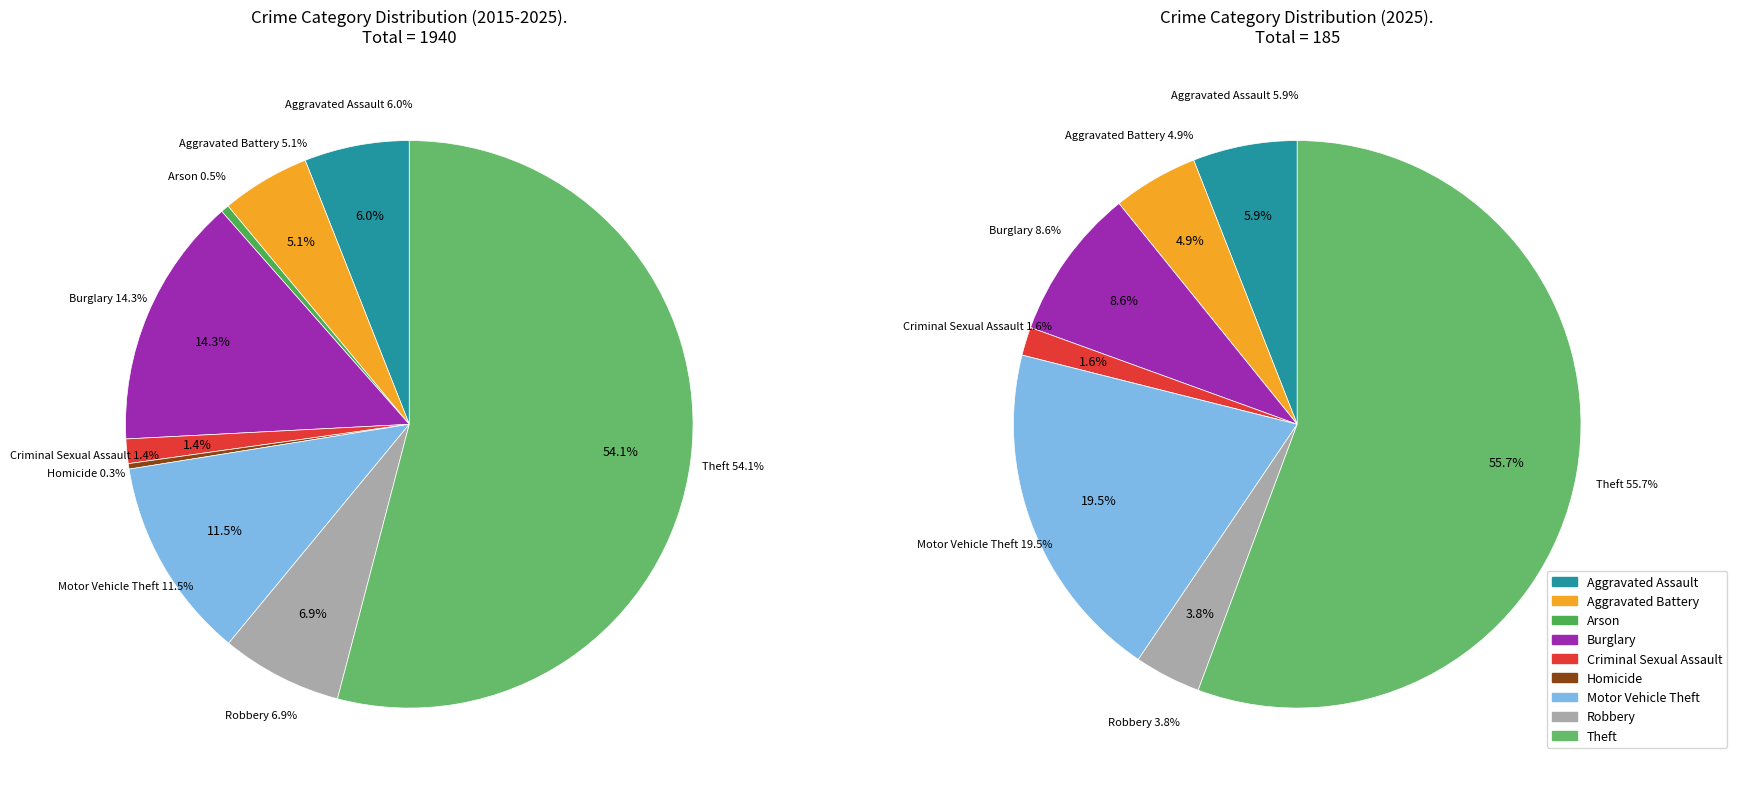

What is the change in value from Aggravated Assault to Aggravated Battery?

-18